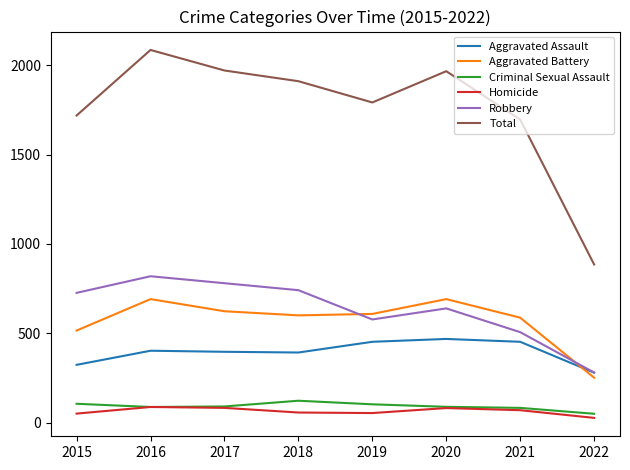

Is the value of Aggravated Battery at 2017 greater than the value of Total at 2019?

No